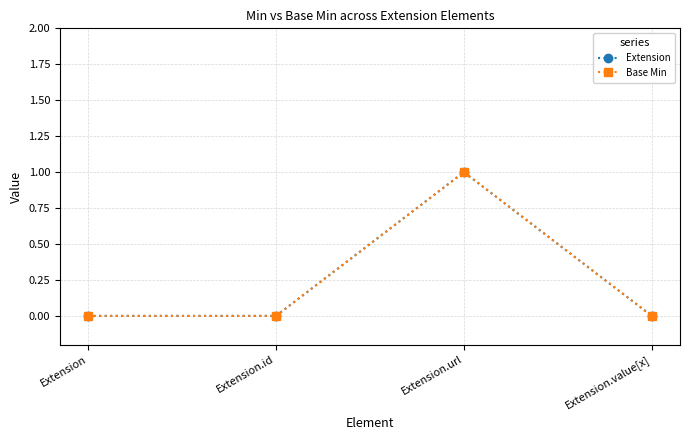

The Extension series shows 0 at Extension. True or false?

False